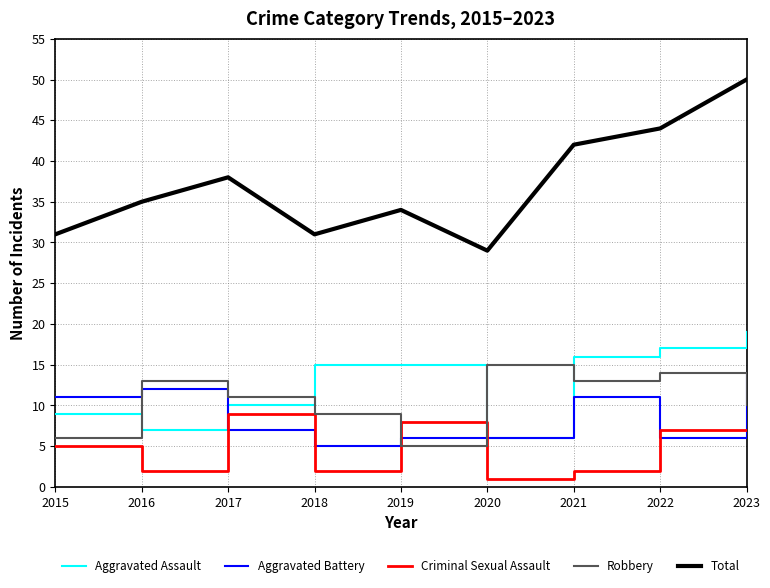

Reading left to right, what are all the values shown in this chart?

Aggravated Assault: 2015=9	2016=7	2017=10	2018=15	2019=15	2020=6	2021=16	2022=17	2023=19
Aggravated Battery: 2015=11	2016=12	2017=7	2018=5	2019=6	2020=6	2021=11	2022=6	2023=14
Criminal Sexual Assault: 2015=5	2016=2	2017=9	2018=2	2019=8	2020=1	2021=2	2022=7	2023=7
Robbery: 2015=6	2016=13	2017=11	2018=9	2019=5	2020=15	2021=13	2022=14	2023=10
Total: 2015=31	2016=35	2017=38	2018=31	2019=34	2020=29	2021=42	2022=44	2023=50